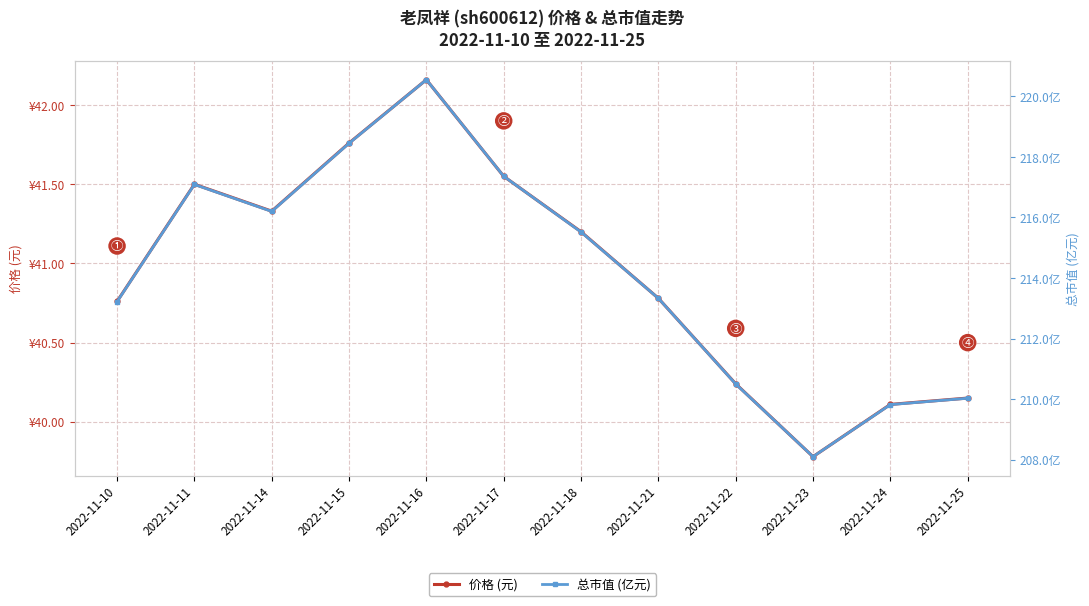

Which has a higher value, 2022-11-18 or 2022-11-10?

2022-11-18